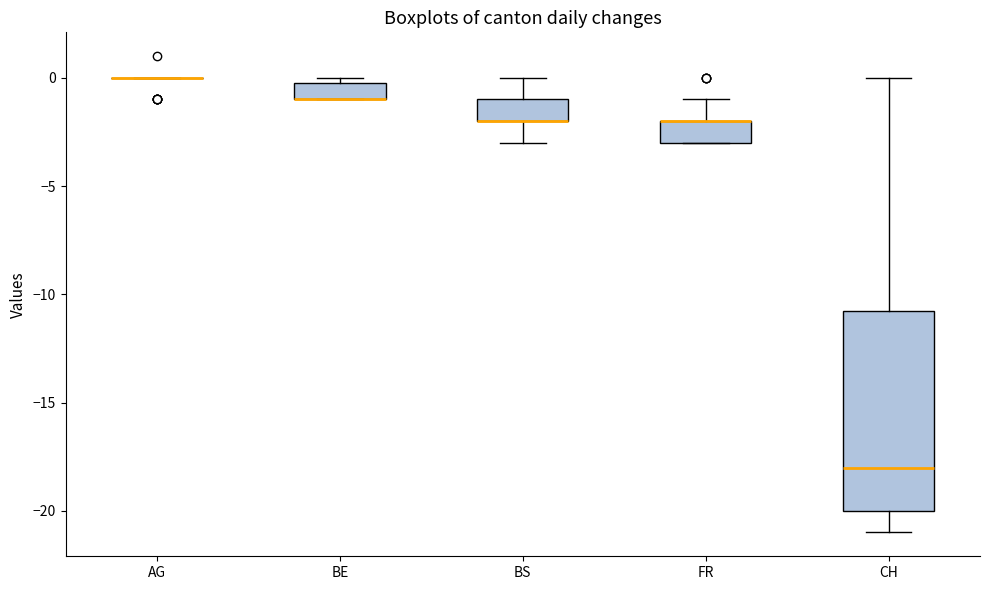

Reading left to right, read every box against the y-axis: the position of its median line, the range the box covers, and the ends of its whiskers. The values are not printed on the chart, so give them approximately, as read against the axis.

AG: box collapsed to a line at 0.0, whiskers 0.0 to 0.0
BE: median -1.0 (drawn on the box's lower edge), box -1.0 to 0.0, whiskers -1.0 to 0.0 (just above the box's upper edge)
BS: median -2.0 (drawn on the box's lower edge), box -2.0 to -1.0, whiskers -3.0 to 0.0
FR: median -2.0 (drawn on the box's upper edge), box -3.0 to -2.0, whiskers -3.0 to -1.0
CH: median -18.0, box -20.0 to -10.5, whiskers -21.0 to 0.0